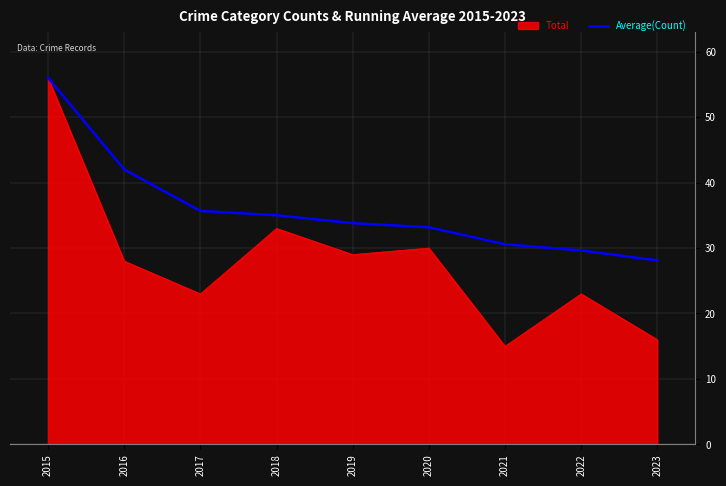

At which label does Average(Count) reach its peak?

2015